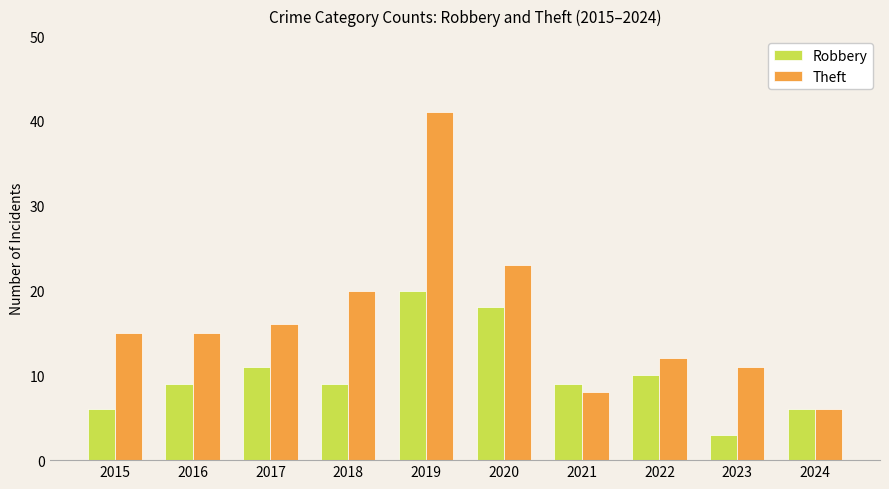

Count the number of categories in the chart.

10